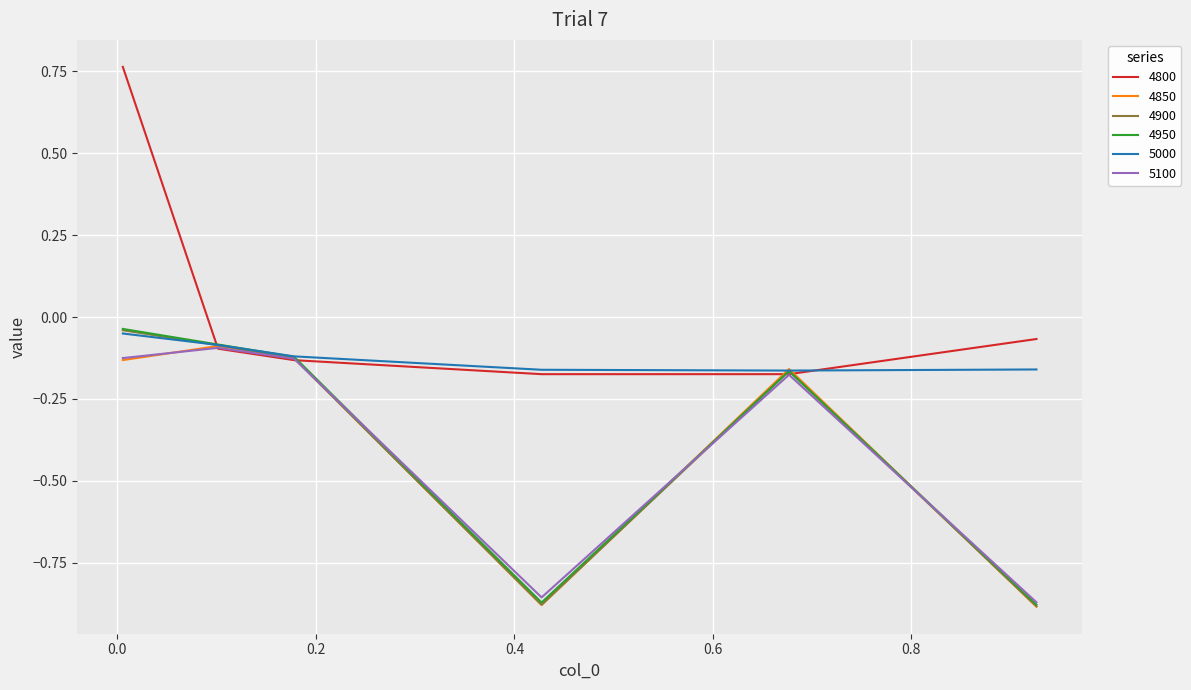

Which series has the largest range (max minus min)?

4800